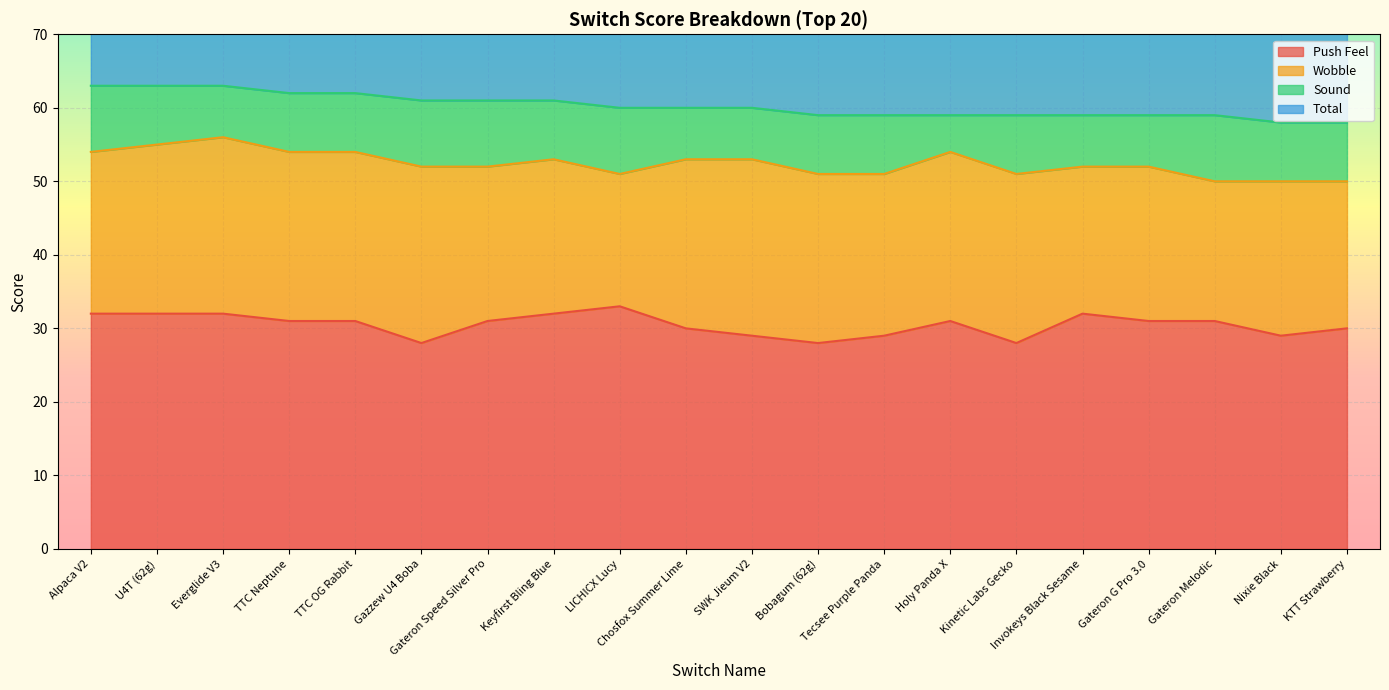

Is it true that Push Feel equals 54 at U4T (62g)?

False